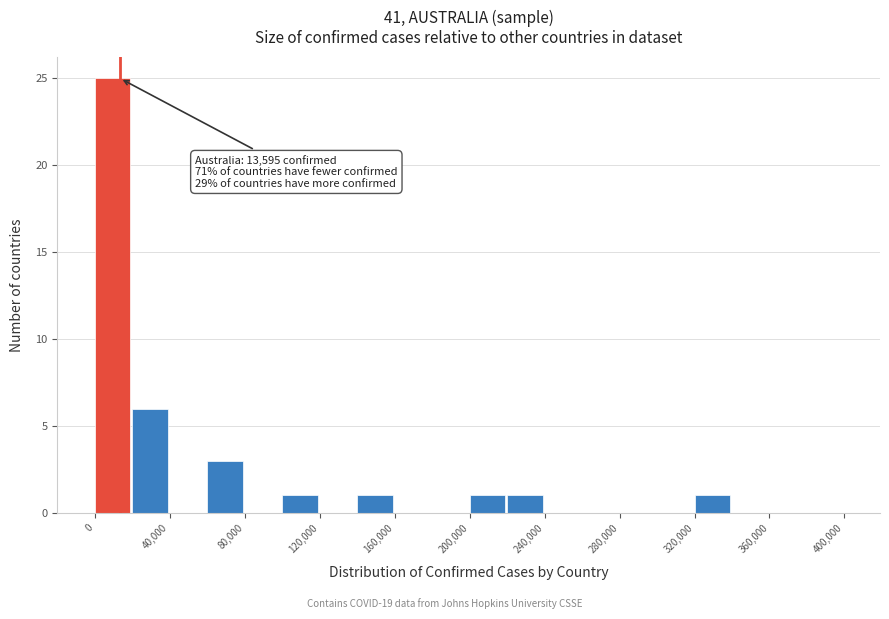

Which range on the x-axis has the tallest bar?

0 to 20000